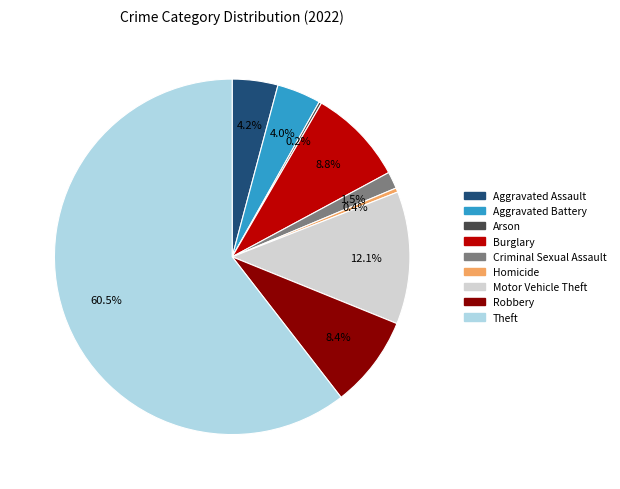

Is the sum of Robbery and Criminal Sexual Assault greater than half?

No